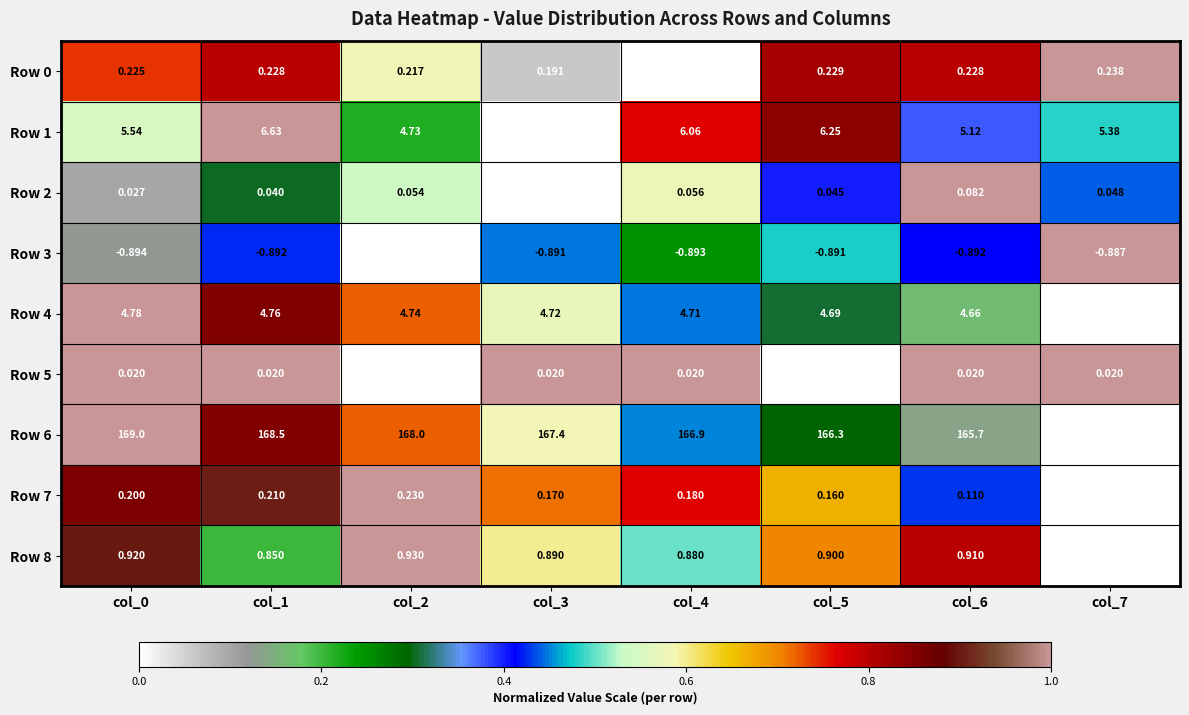

Is the value of Row 4 at col_5 greater than the value of Row 3 at col_7?

Yes